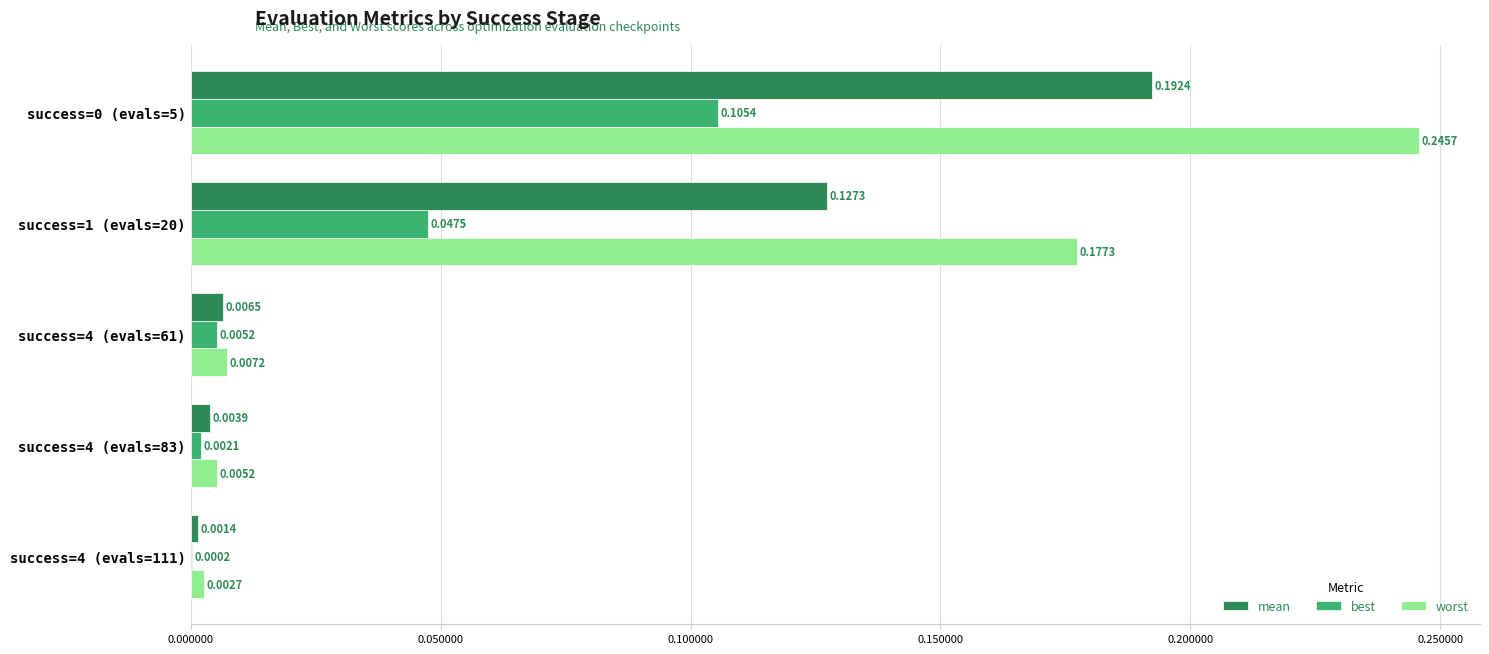

Which series has the largest total across all categories?

worst